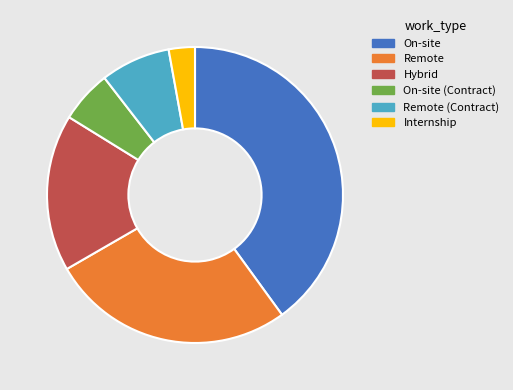

How many segments does this pie chart have?

6